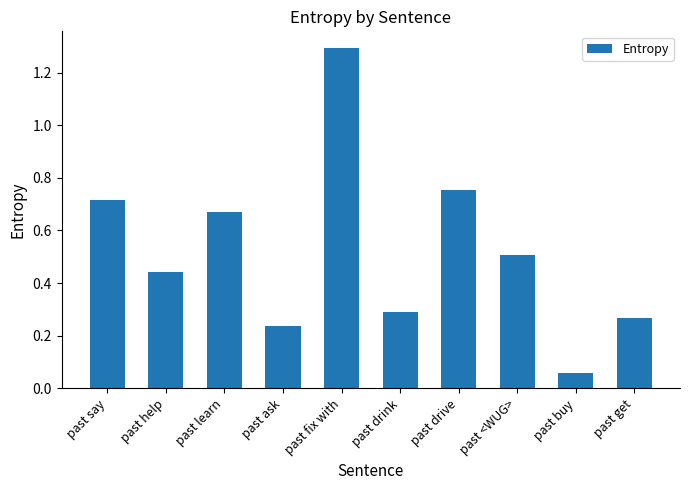

What position from the left is past learn?

3